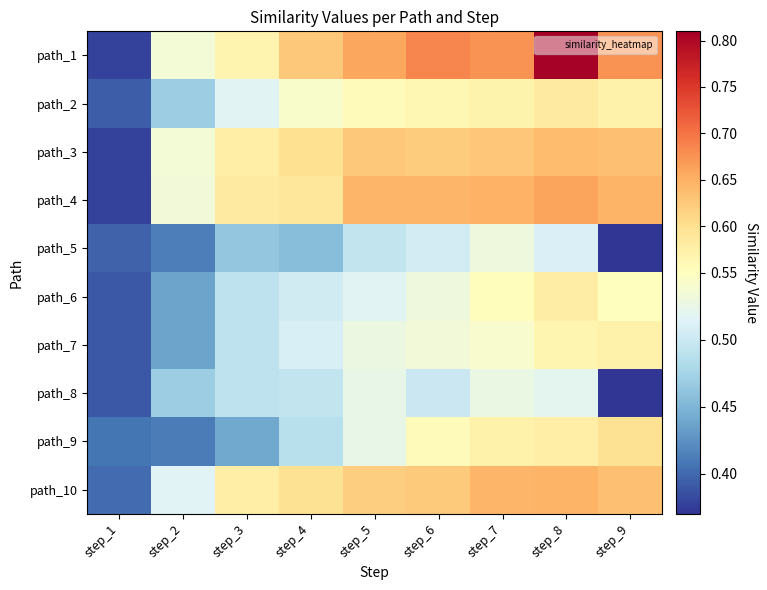

Reading left to right, what are all the values shown in this chart?

path_1: step_1=0.4	step_2=0.5	step_3=0.6	step_4=0.6	step_5=0.7	step_6=0.7	step_7=0.7	step_8=0.8	step_9=0.7
path_2: step_1=0.4	step_2=0.5	step_3=0.5	step_4=0.5	step_5=0.6	step_6=0.6	step_7=0.6	step_8=0.6	step_9=0.6
path_3: step_1=0.4	step_2=0.5	step_3=0.6	step_4=0.6	step_5=0.6	step_6=0.6	step_7=0.6	step_8=0.6	step_9=0.6
path_4: step_1=0.4	step_2=0.5	step_3=0.6	step_4=0.6	step_5=0.6	step_6=0.6	step_7=0.6	step_8=0.7	step_9=0.6
path_5: step_1=0.4	step_2=0.4	step_3=0.5	step_4=0.5	step_5=0.5	step_6=0.5	step_7=0.5	step_8=0.5	step_9=0.0
path_6: step_1=0.4	step_2=0.4	step_3=0.5	step_4=0.5	step_5=0.5	step_6=0.5	step_7=0.6	step_8=0.6	step_9=0.6
path_7: step_1=0.4	step_2=0.4	step_3=0.5	step_4=0.5	step_5=0.5	step_6=0.5	step_7=0.5	step_8=0.6	step_9=0.6
path_8: step_1=0.4	step_2=0.5	step_3=0.5	step_4=0.5	step_5=0.5	step_6=0.5	step_7=0.5	step_8=0.5	step_9=0.0
path_9: step_1=0.4	step_2=0.4	step_3=0.4	step_4=0.5	step_5=0.5	step_6=0.6	step_7=0.6	step_8=0.6	step_9=0.6
path_10: step_1=0.4	step_2=0.5	step_3=0.6	step_4=0.6	step_5=0.6	step_6=0.6	step_7=0.6	step_8=0.6	step_9=0.6